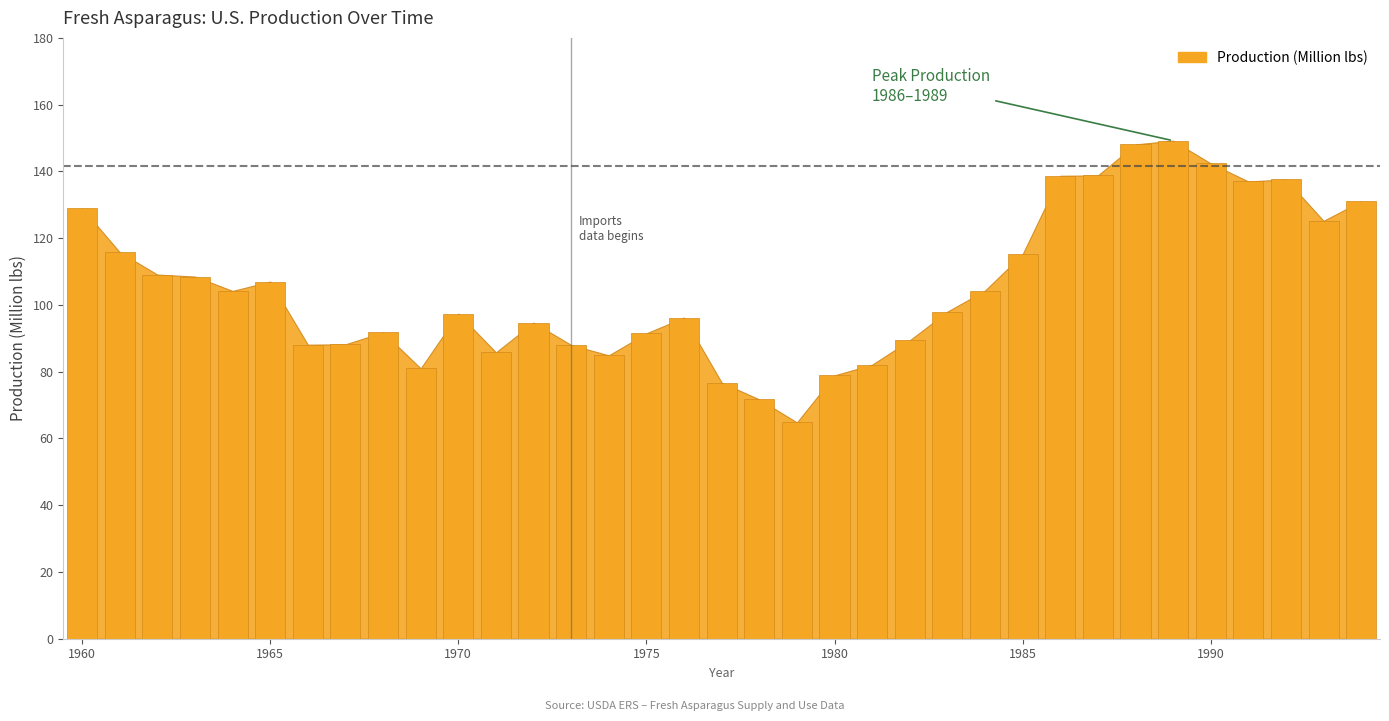

What is the maximum value shown in the chart?

149.2